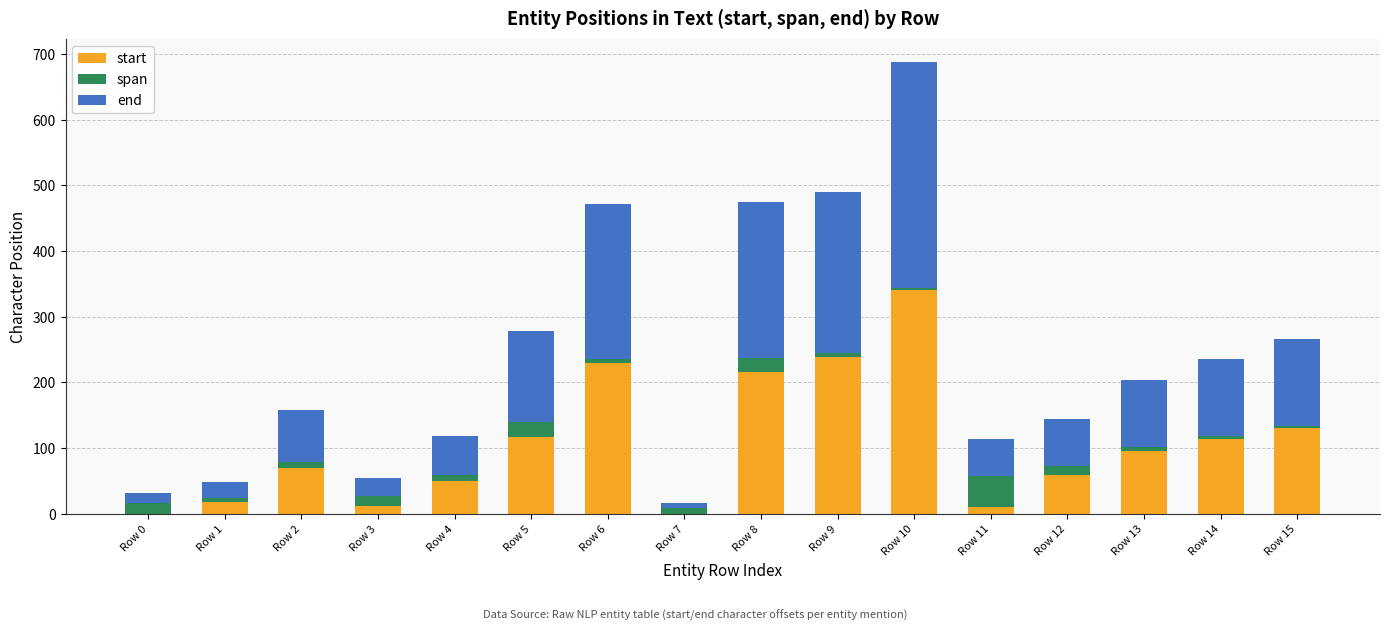

At which label does start reach its peak?

Row 10